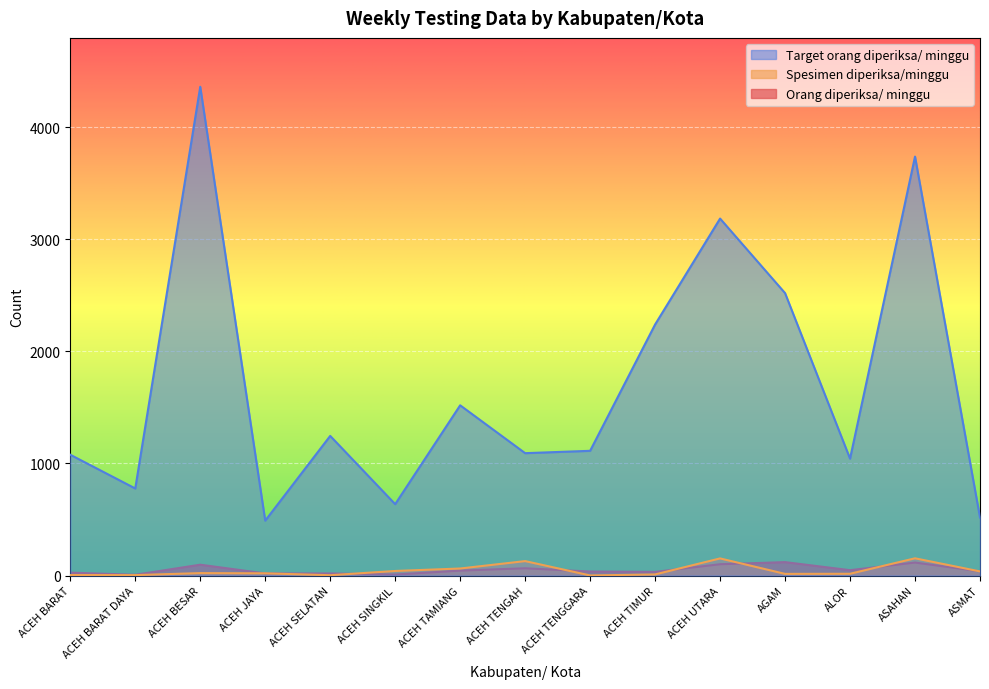

Which series has the largest total across all categories?

Target orang diperiksa/ minggu